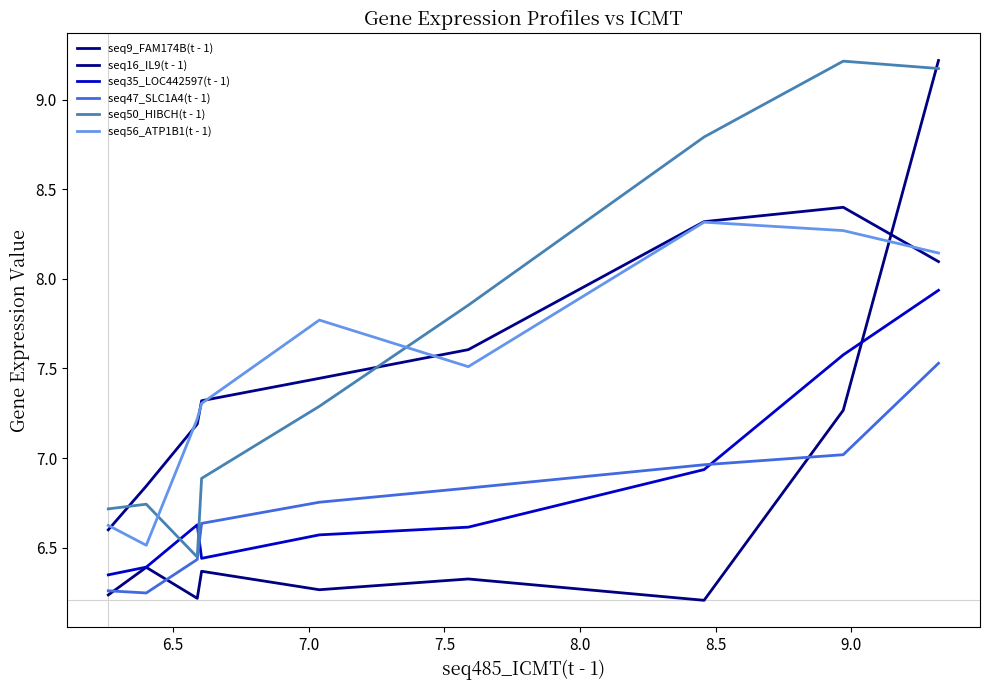

What is the difference between the second highest and minimum values in the seq9_FAM174B(t - 1) series?

1.7